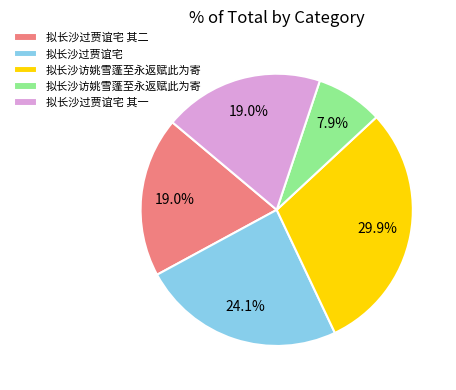

Is there any slice that represents more than half of the pie?

No